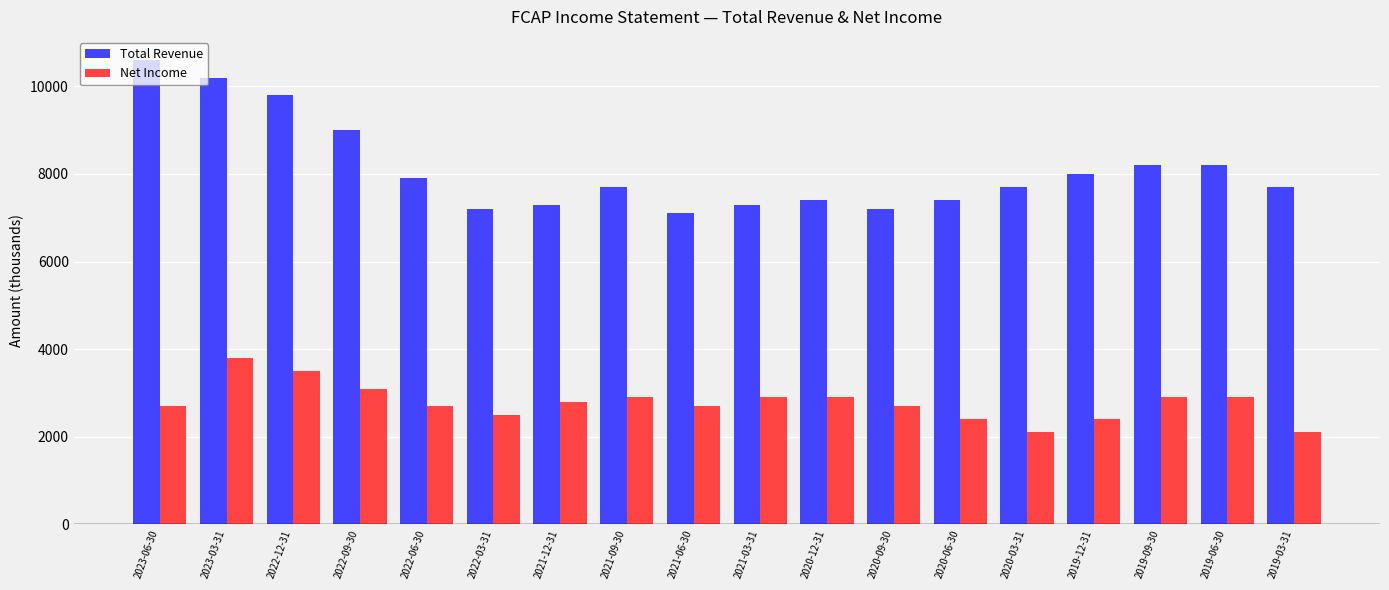

What is the difference between the maximum and second lowest values in the Total Revenue series?

3400